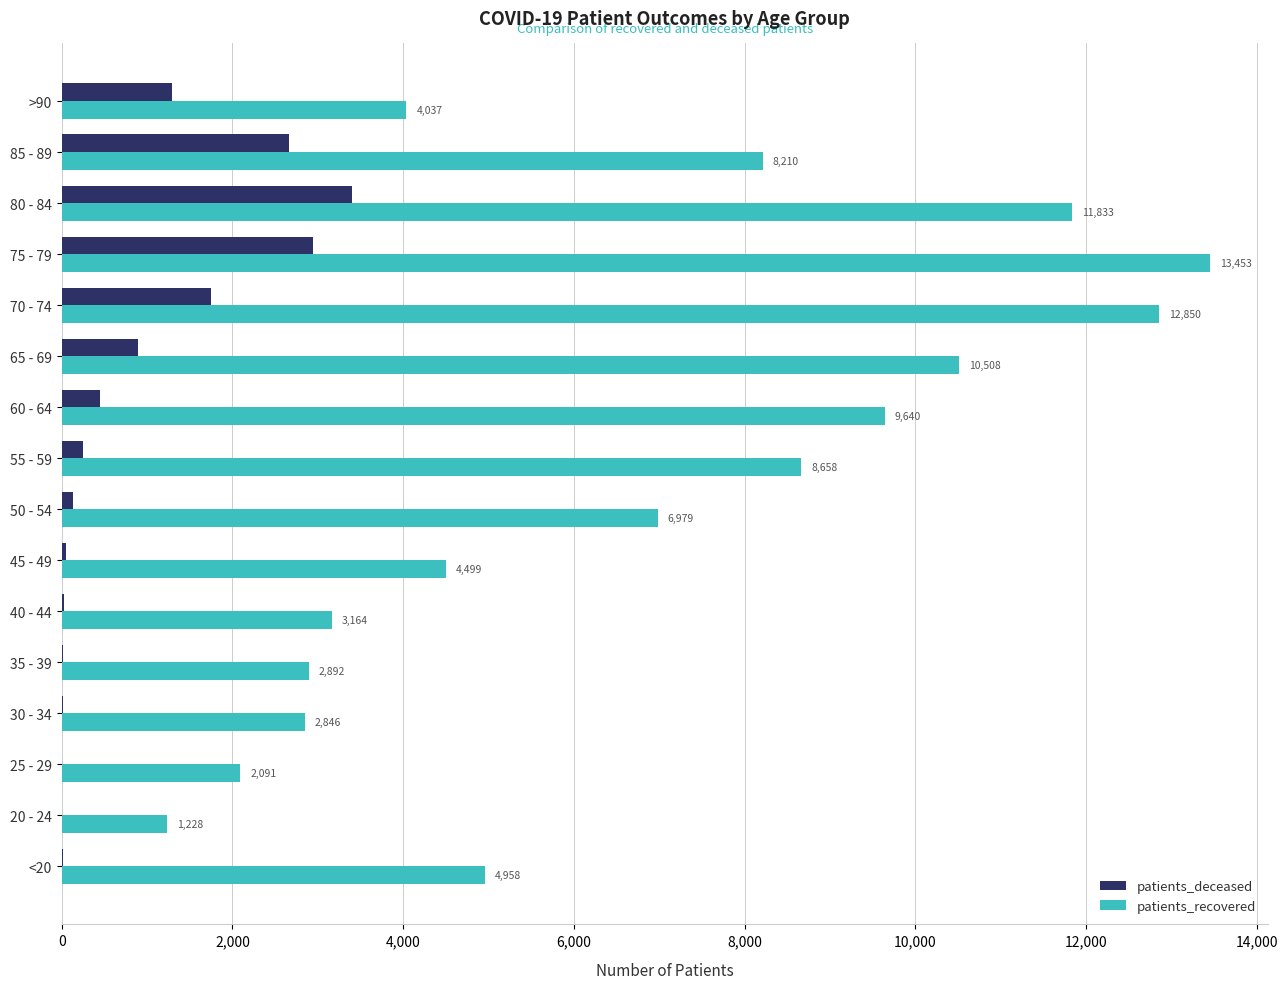

What is the maximum value for patients_deceased?

3397